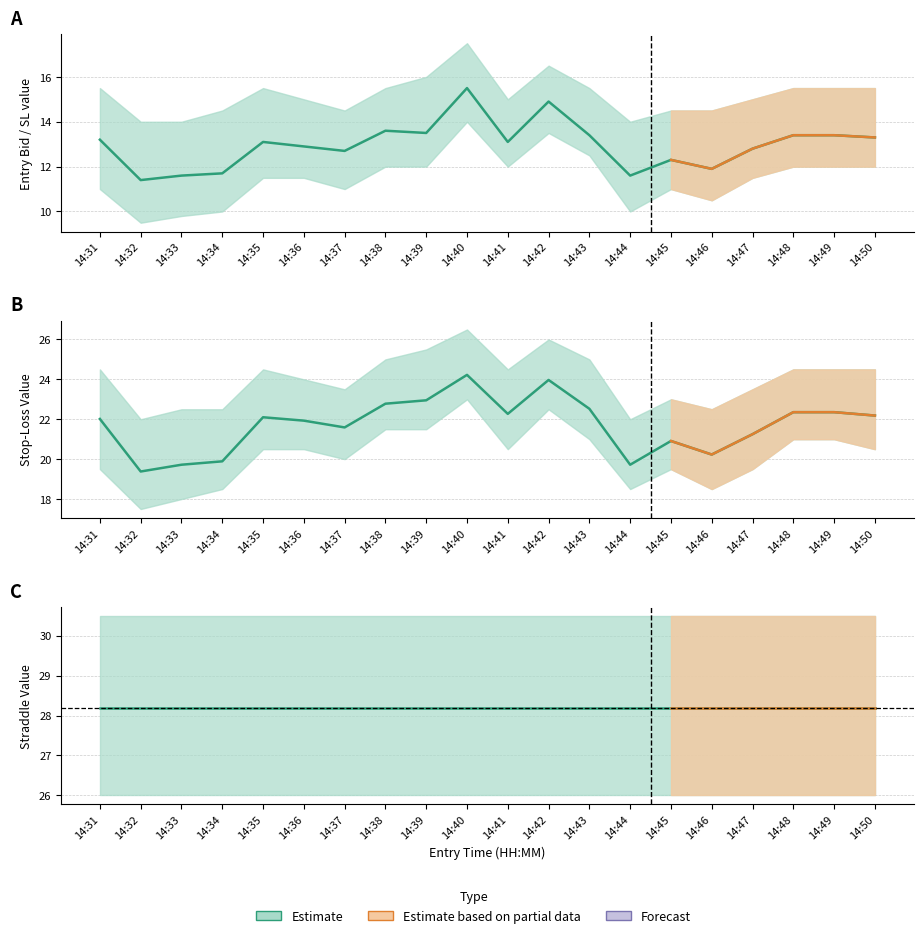

At which label does entry_bid reach its minimum?

14:32